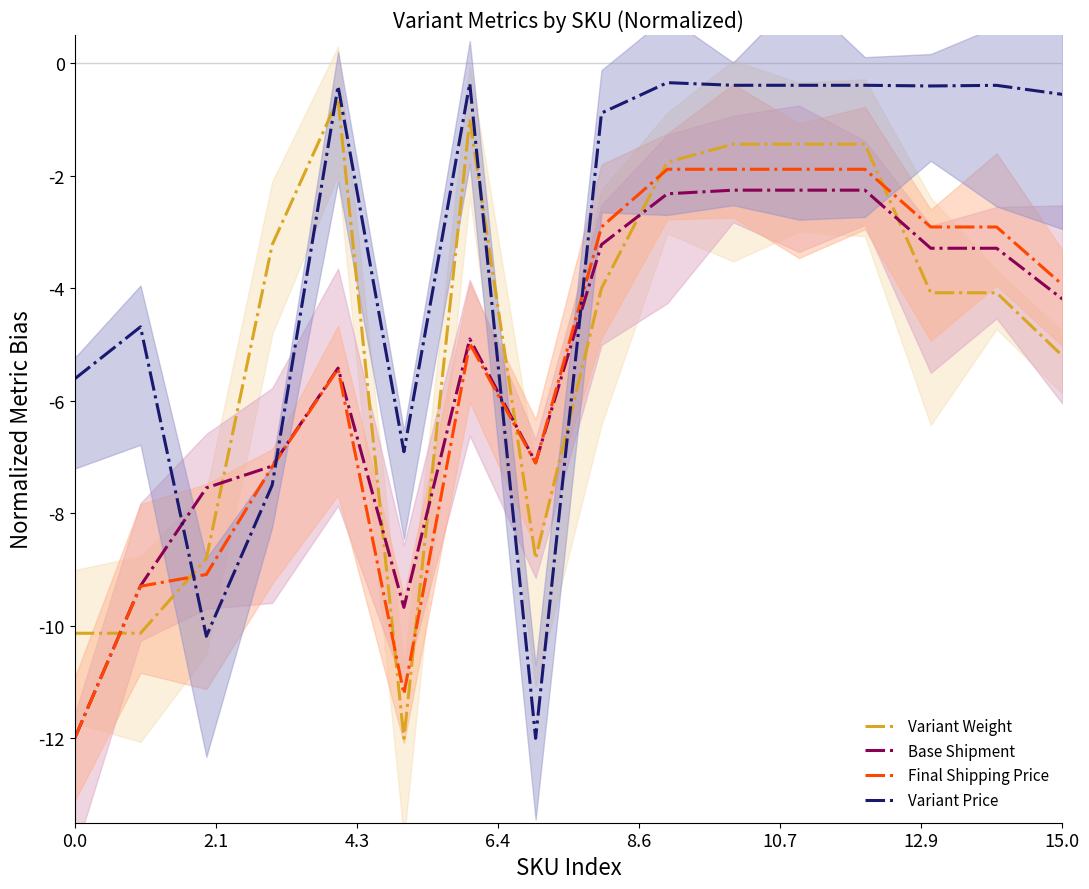

At how many categories does at least one series exceed -4?

11